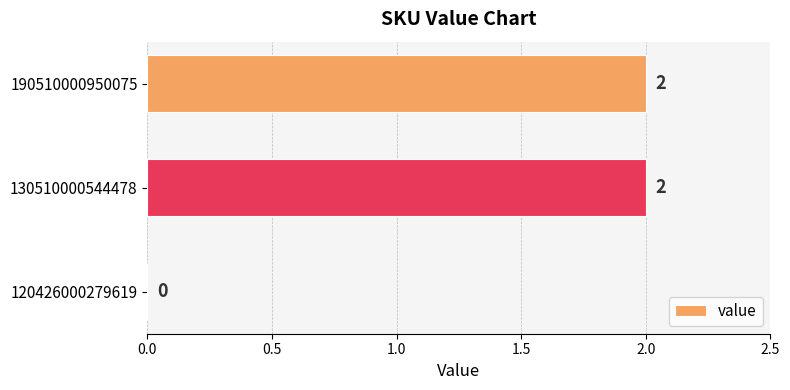

How many distinct data groups are displayed?

1